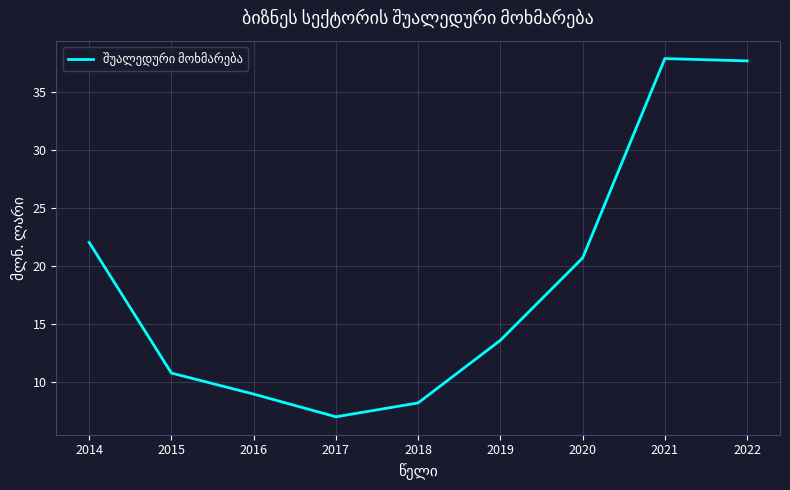

Count the number of categories in the chart.

9